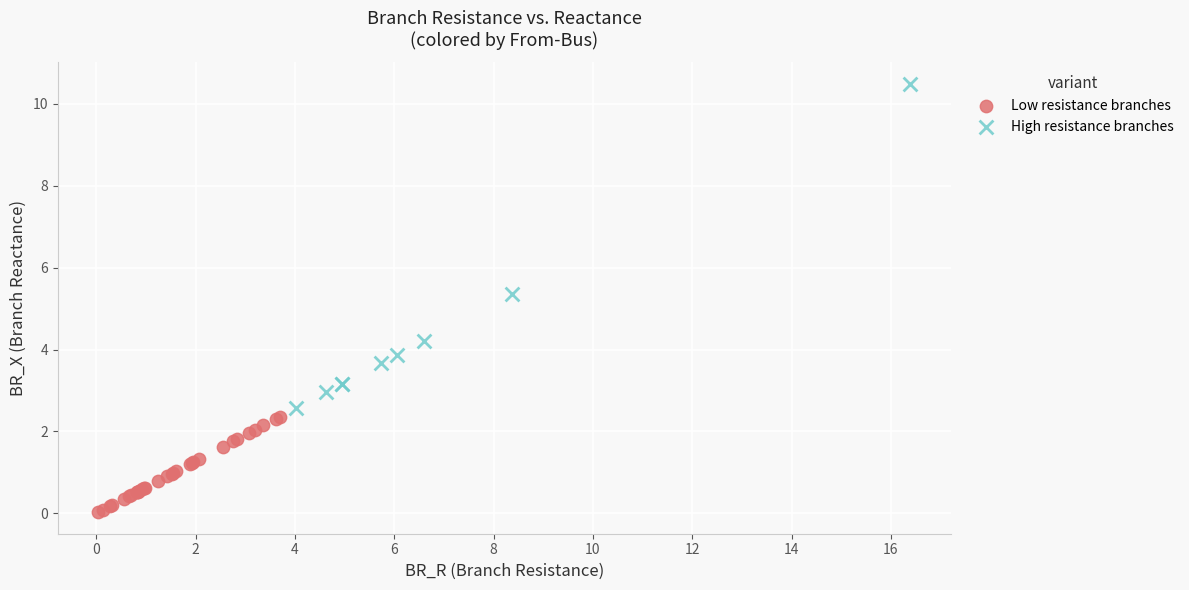

Which series reaches the minimum Y coordinate?

Low resistance branches